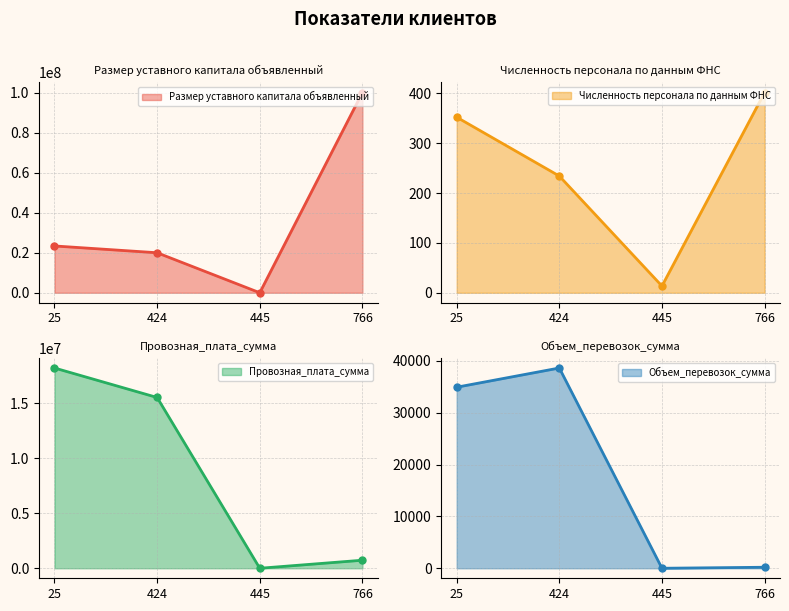

At which category is the sum across all series the highest?

766